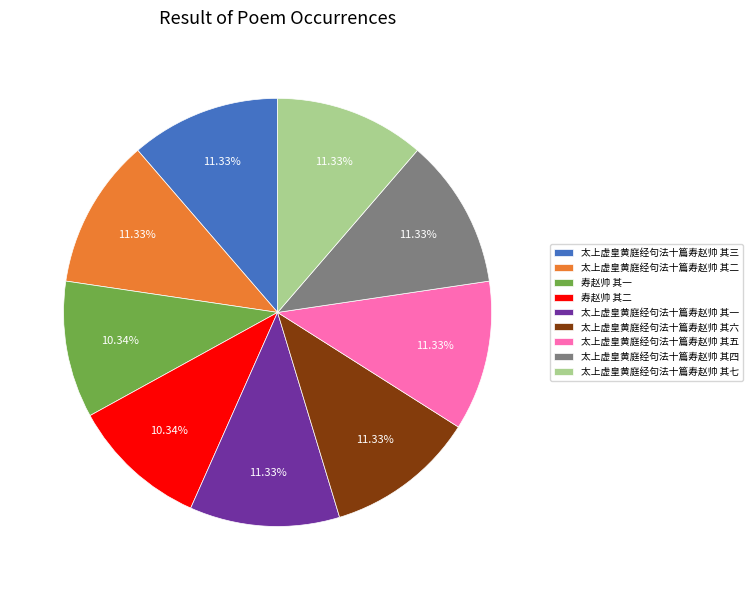

Is the sum of 太上虚皇黄庭经句法十篇寿赵帅 其二 and 太上虚皇黄庭经句法十篇寿赵帅 其五 greater than half?

No